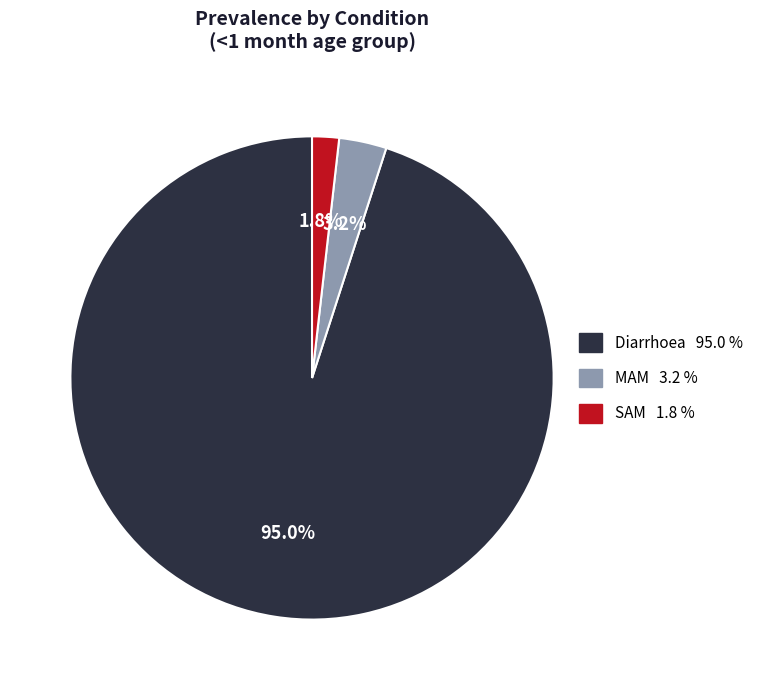

To the nearest percent, what is the average slice percentage?

33%